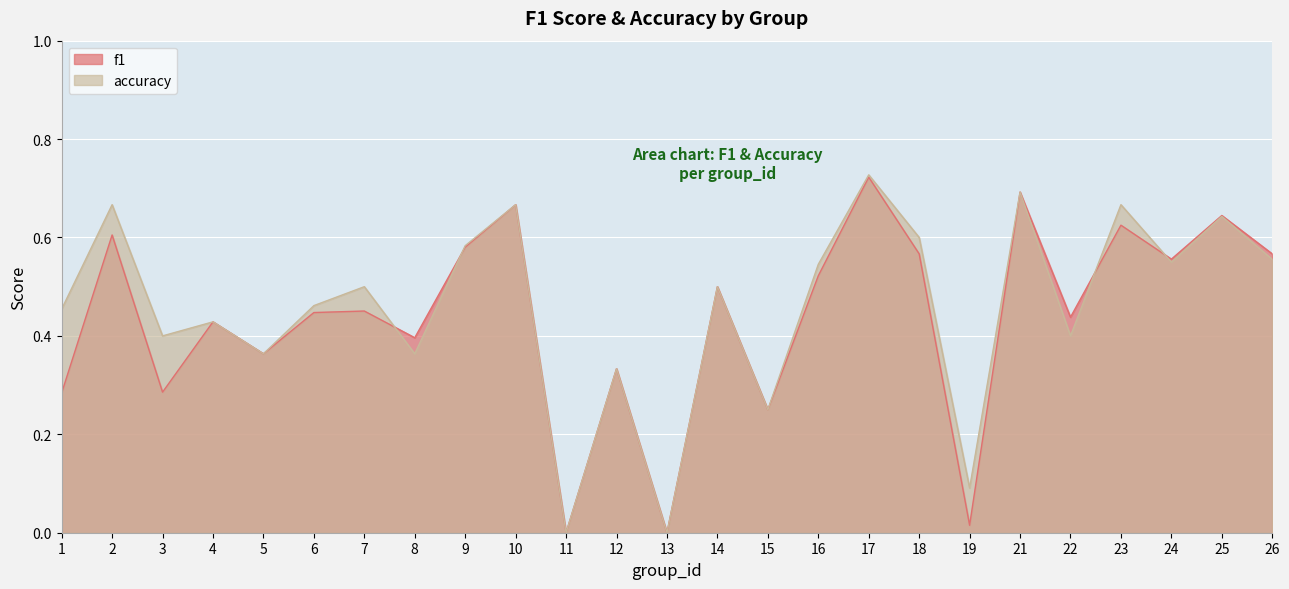

Rank the series by their average value, from highest to lowest.

accuracy, f1